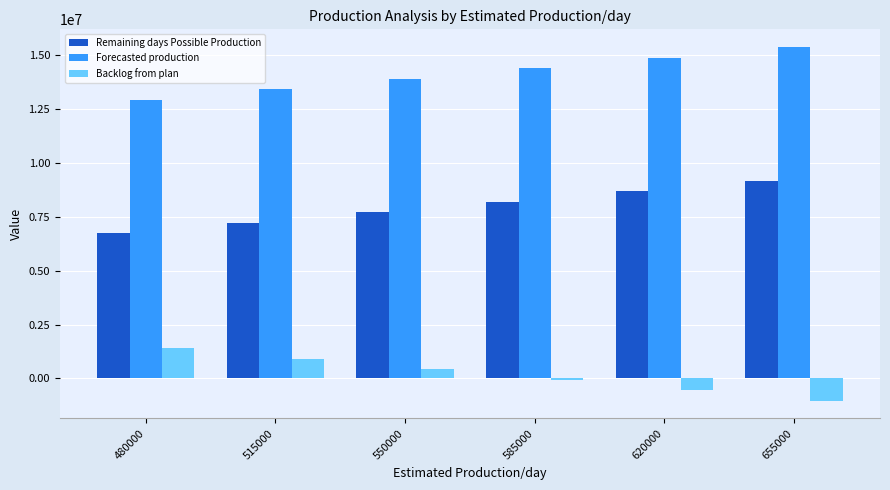

Rank the series at 585000 from lowest to highest value.

Backlog from plan, Remaining days Possible Production, Forecasted production